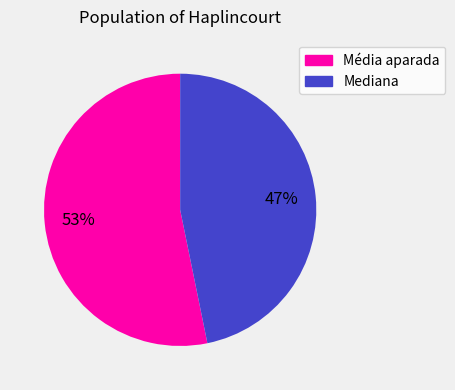

To the nearest percent, what is the difference between the Mediana and Média aparada slice percentages?

6%